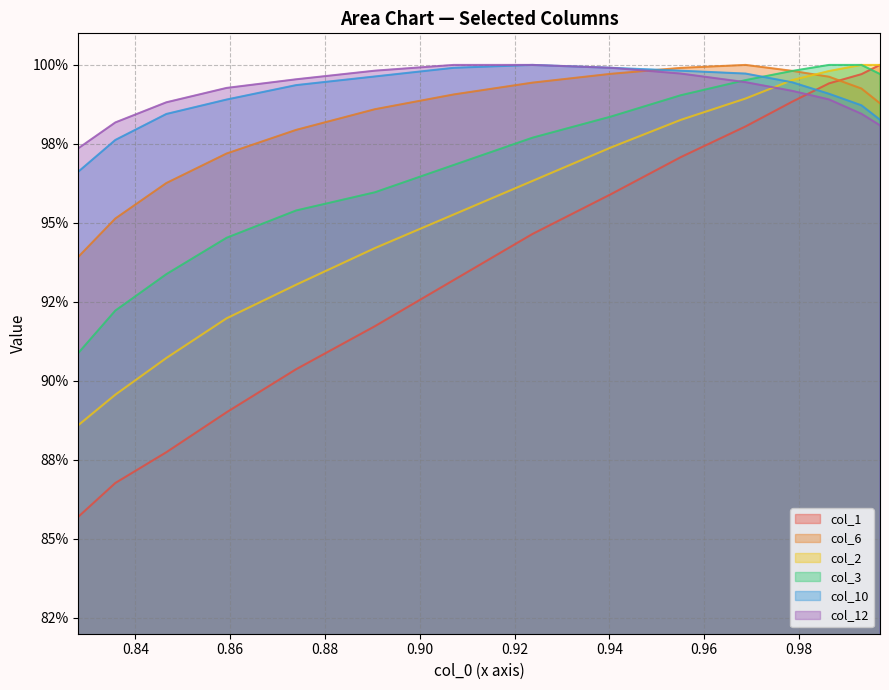

True or false: col_6 and col_2 cross at least once.

True